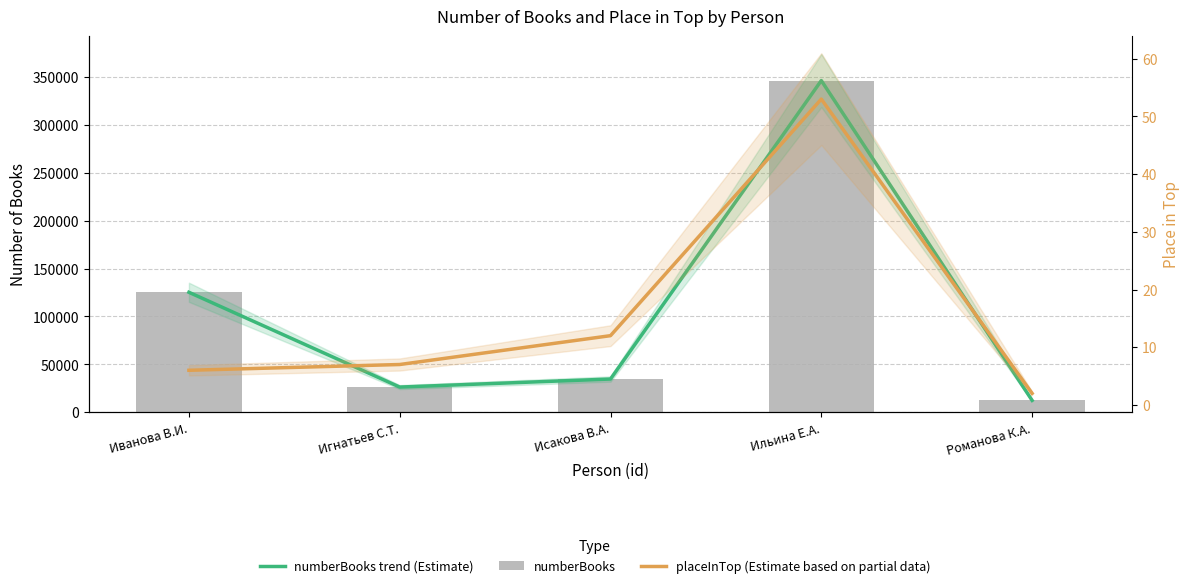

What is the total value across all series at Романова К.А.?

24692